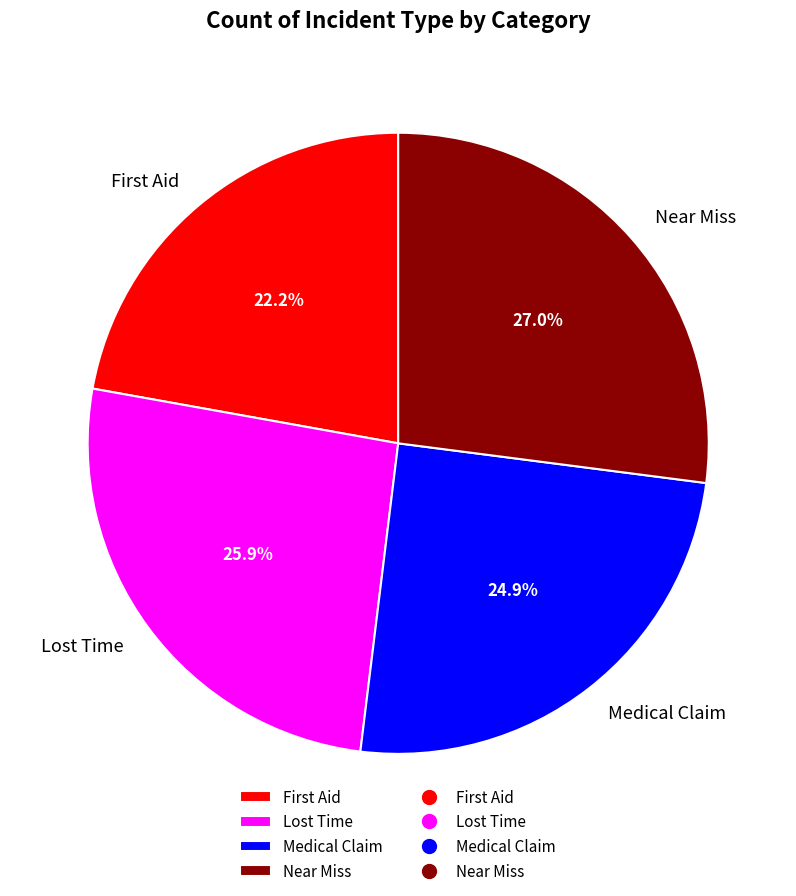

What percentage is the Near Miss slice, to the nearest percent?

27%